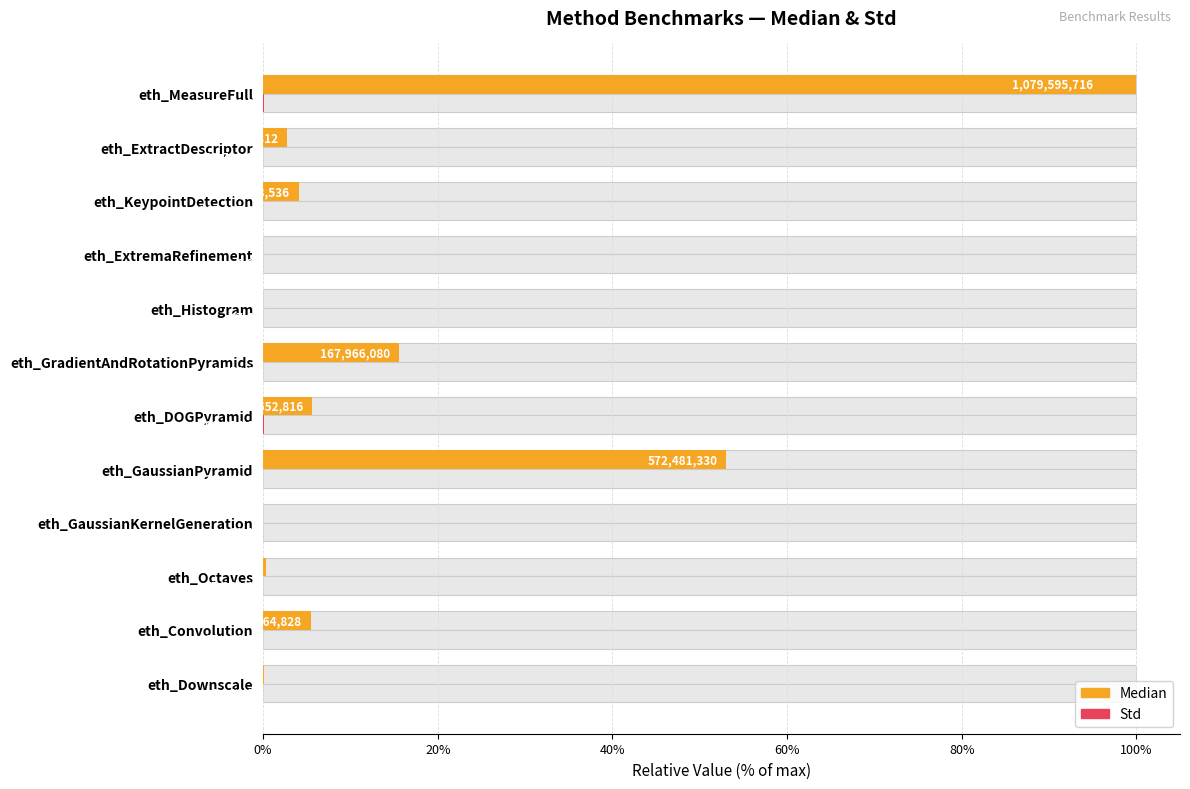

Reading left to right, what are all the values shown in this chart?

Median: 0.1	5.5	0.3	0.0	53.0	5.6	15.6	0.0	0.0	4.1	2.7	100.0
Std: 0.0	0.0	0.0	0.0	0.0	0.1	0.0	0.0	0.0	0.0	0.0	0.1